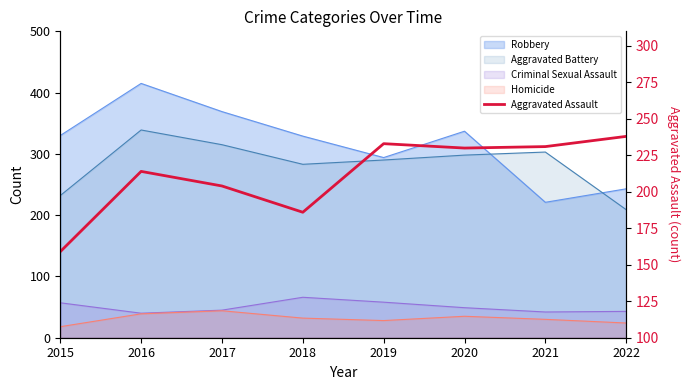

How many interior local peaks (higher than both neighbors) does the data have?

2